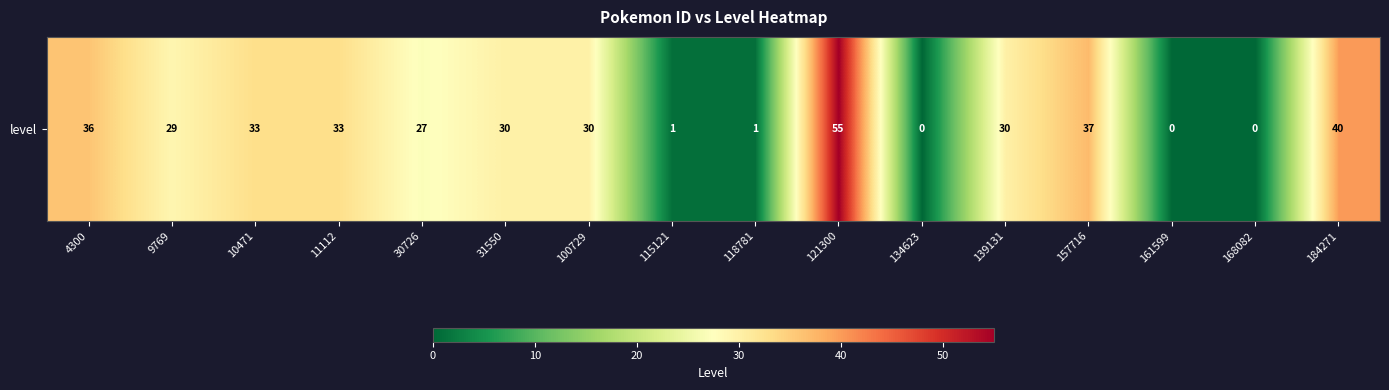

Where is the data nearest to the value 27?

30726